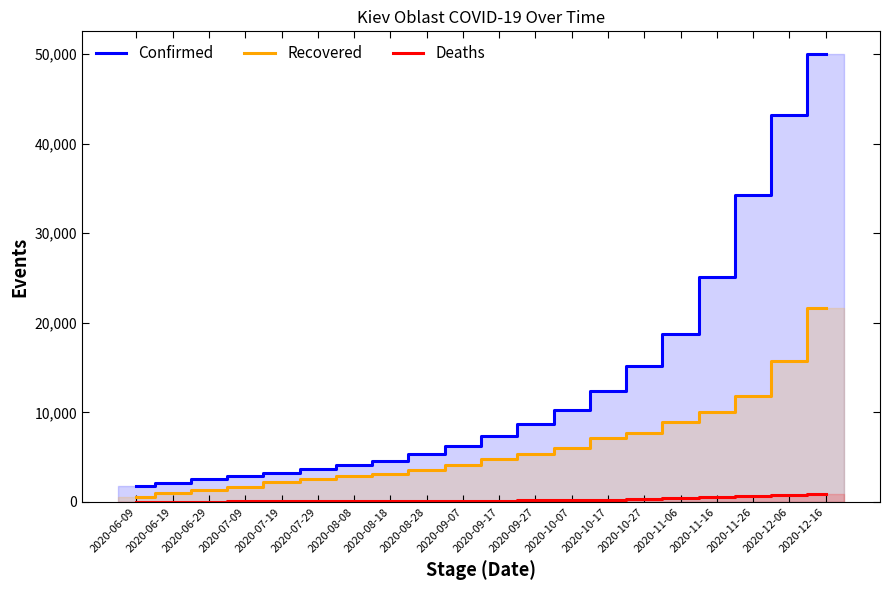

True or false: Confirmed and Deaths intersect in this chart.

False